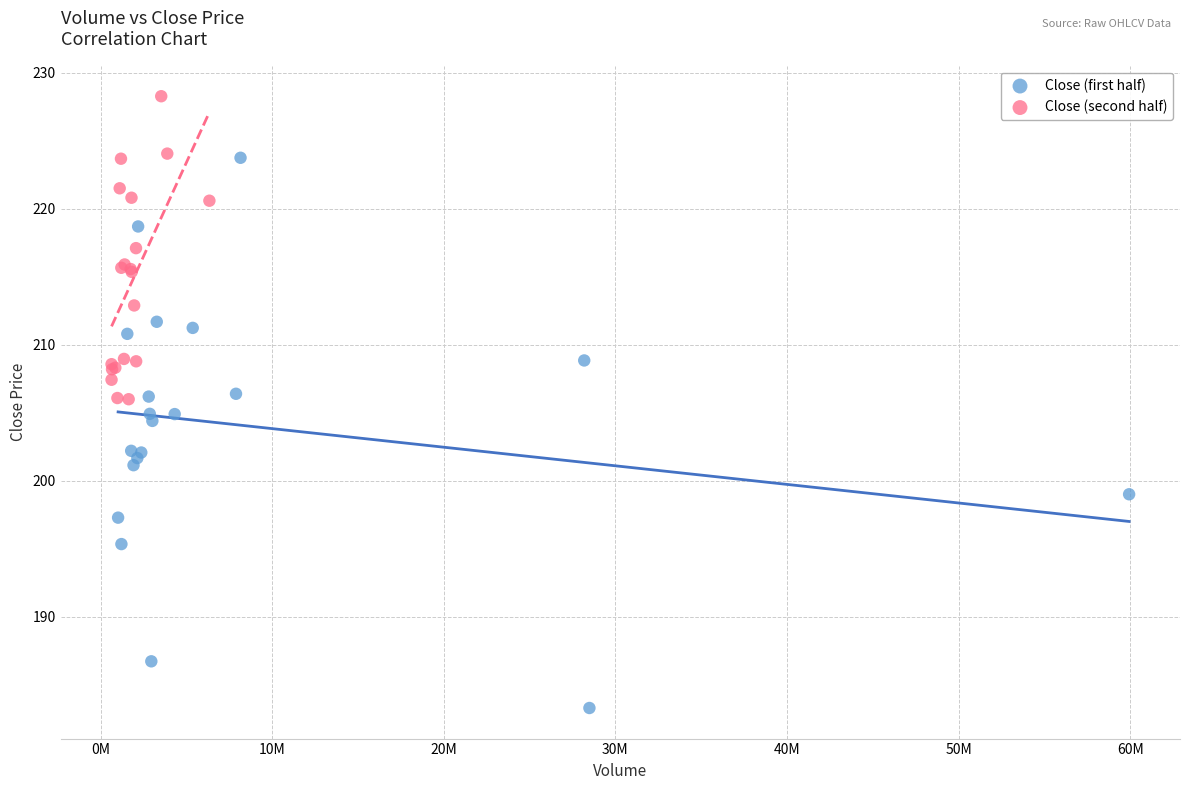

Which series reaches the maximum Y coordinate?

Close (second half)